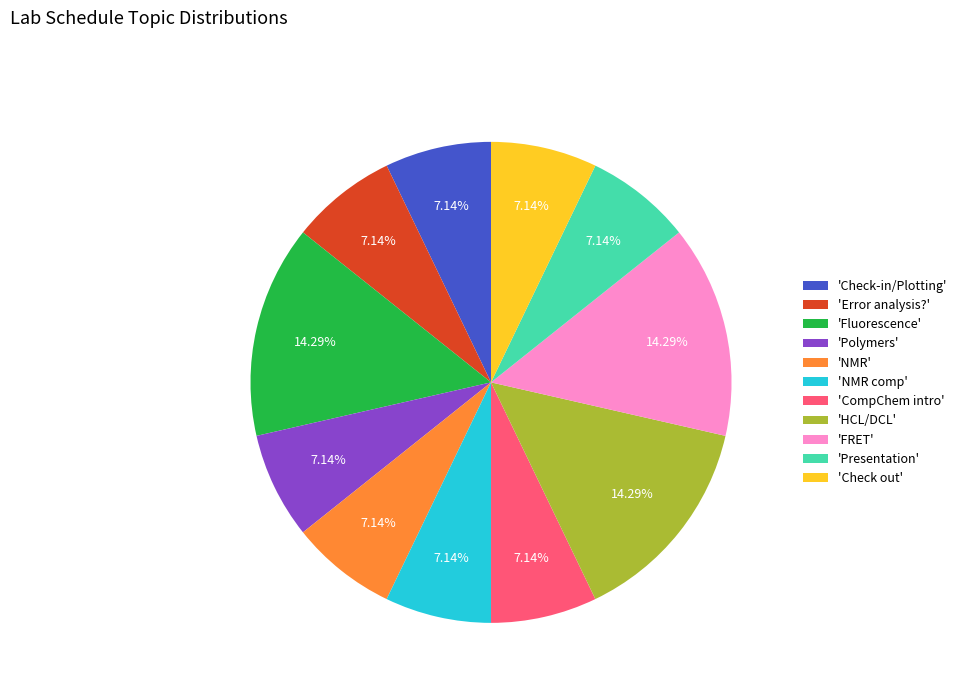

Approximately how many times larger is the value at 'Fluorescence' compared to 'Error analysis?'?

2.0